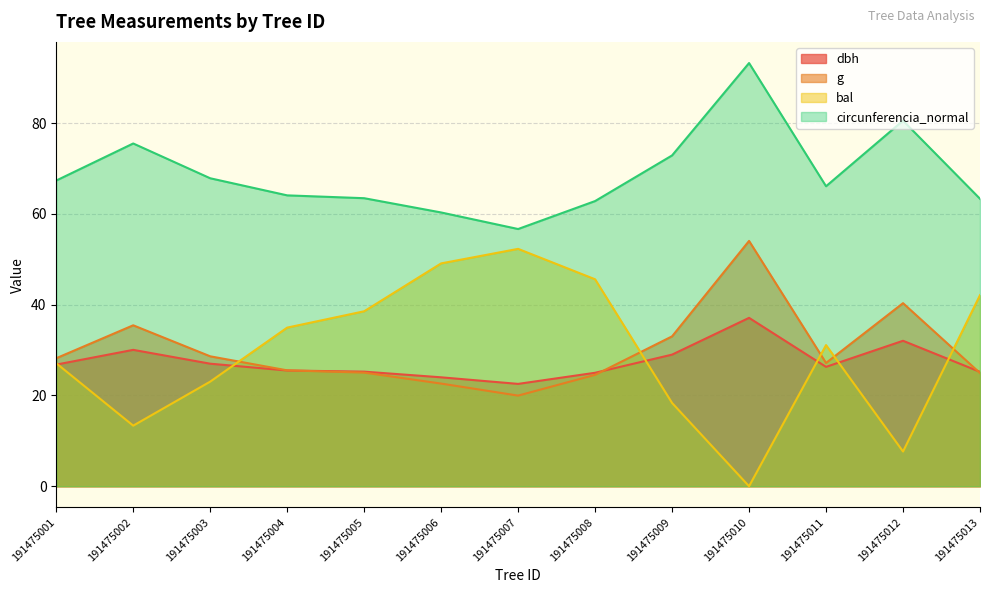

Reading left to right, list all the values displayed in this chart.

dbh: 26.8	30.1	27.0	25.5	25.2	24.0	22.6	25.0	29.0	37.1	26.3	32.0	25.2
g: 28.2	35.5	28.6	25.5	25.0	22.6	20.0	24.5	33.0	54.1	27.2	40.3	24.9
bal: 27.1	13.3	23.1	35.0	38.5	49.1	52.3	45.6	18.4	0.0	31.1	7.7	42.1
circunferencia_normal: 67.4	75.5	67.9	64.1	63.5	60.3	56.7	62.8	72.9	93.2	66.1	80.6	63.3